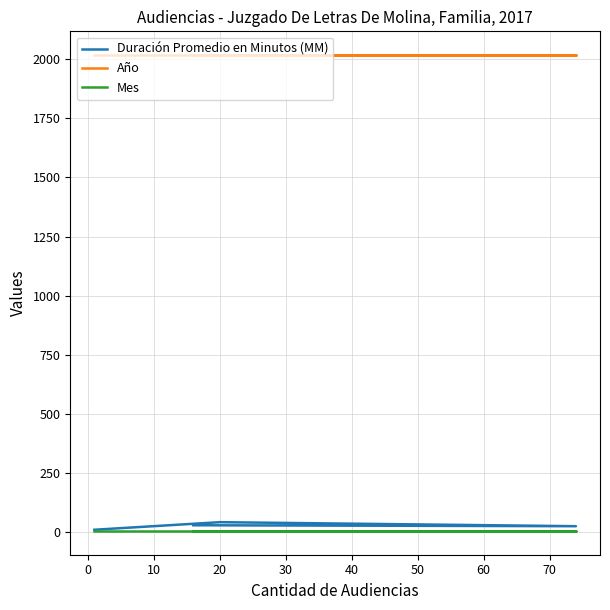

Which series has the widest spread of values?

Duración Promedio en Minutos (MM)